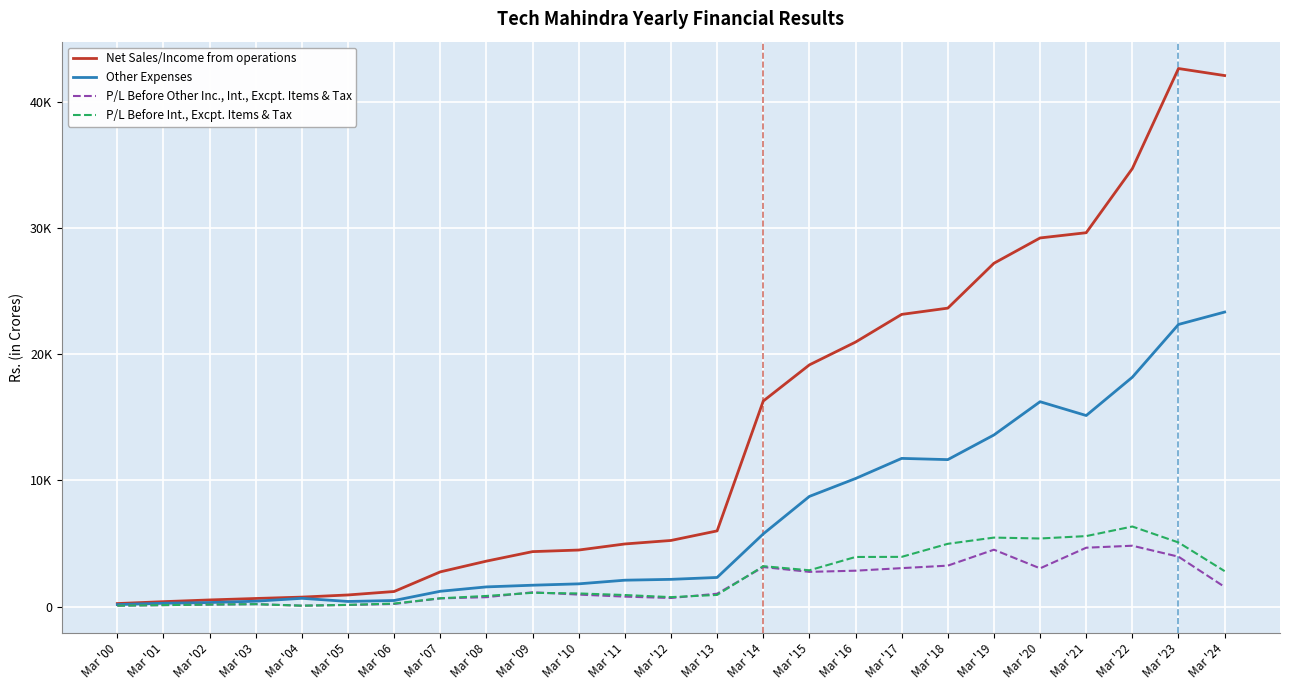

True or false: P/L Before Other Inc., Int., Excpt. Items & Tax and Net Sales/Income from operations cross at least once.

False